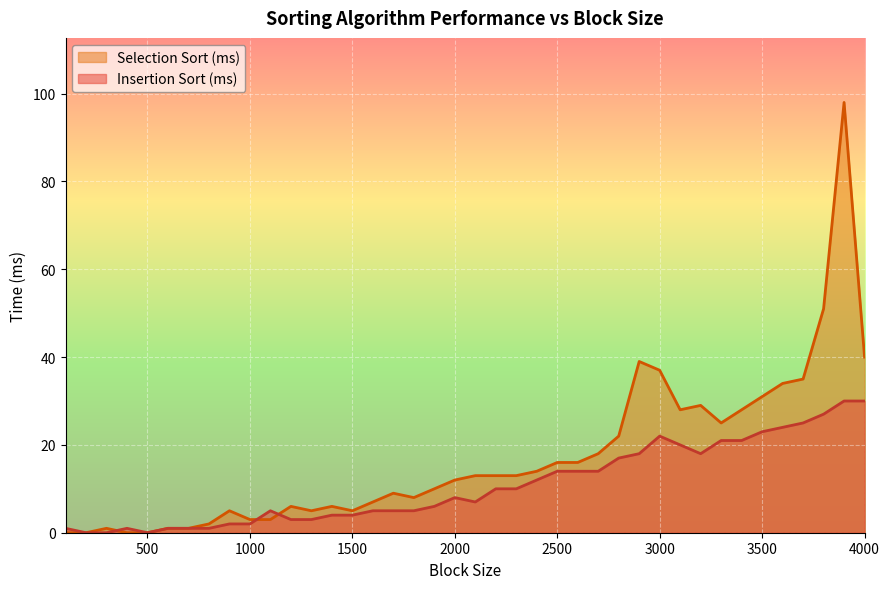

At how many categories does at least one series exceed 76?

1